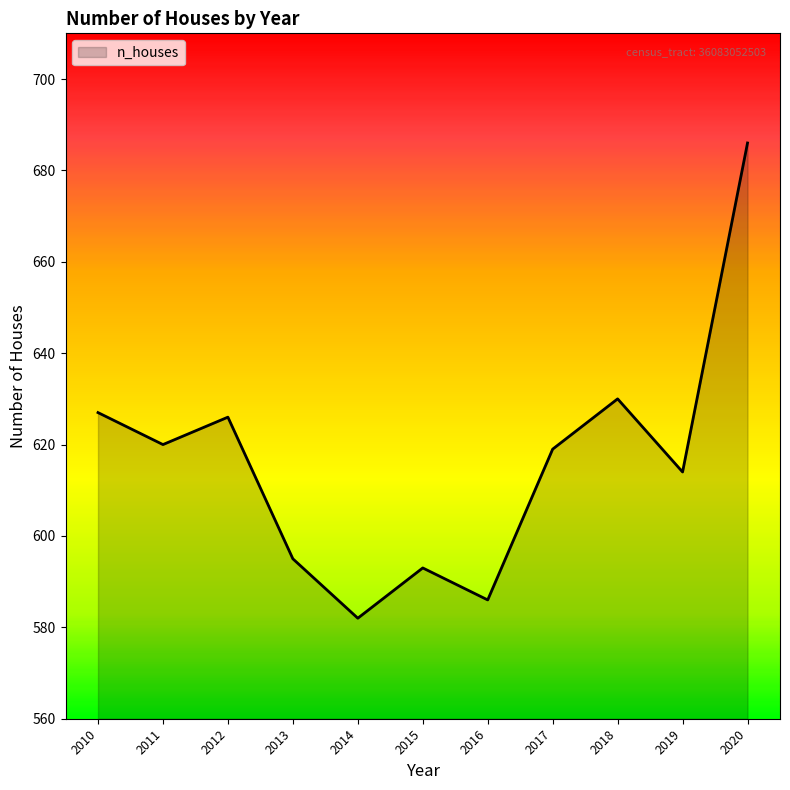

Where is the first local maximum?

2012